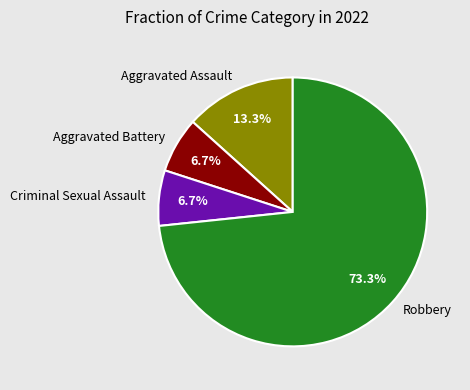

To the nearest percent, what portion does Aggravated Battery represent?

7%